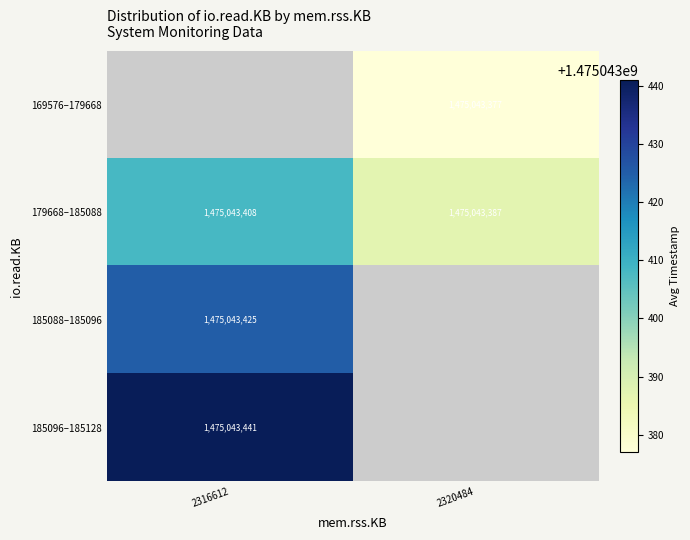

How many categories are shown in the chart?

2